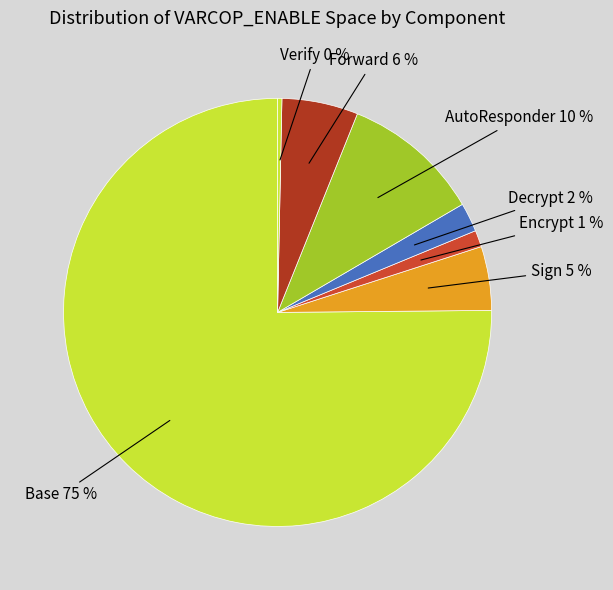

How many slices are in this pie chart?

7